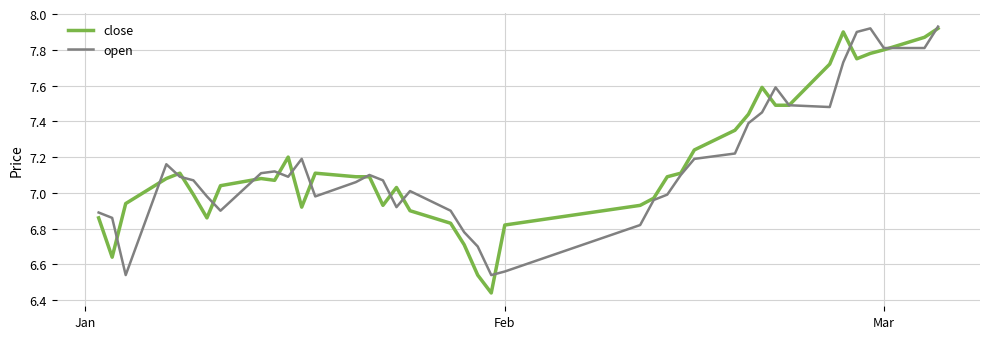

What is the difference between the second highest and second lowest values in the close series?

1.4